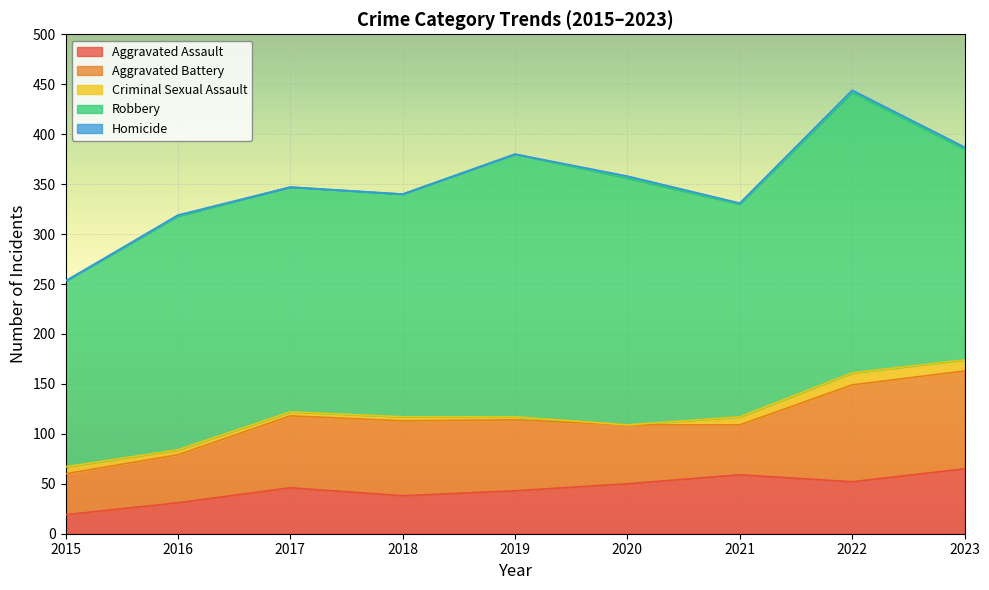

At how many categories does at least one series exceed 222?

6